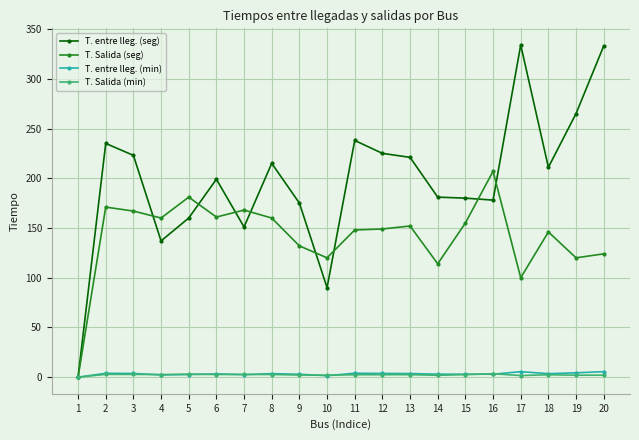

Does the chart have visible grid lines?

Yes